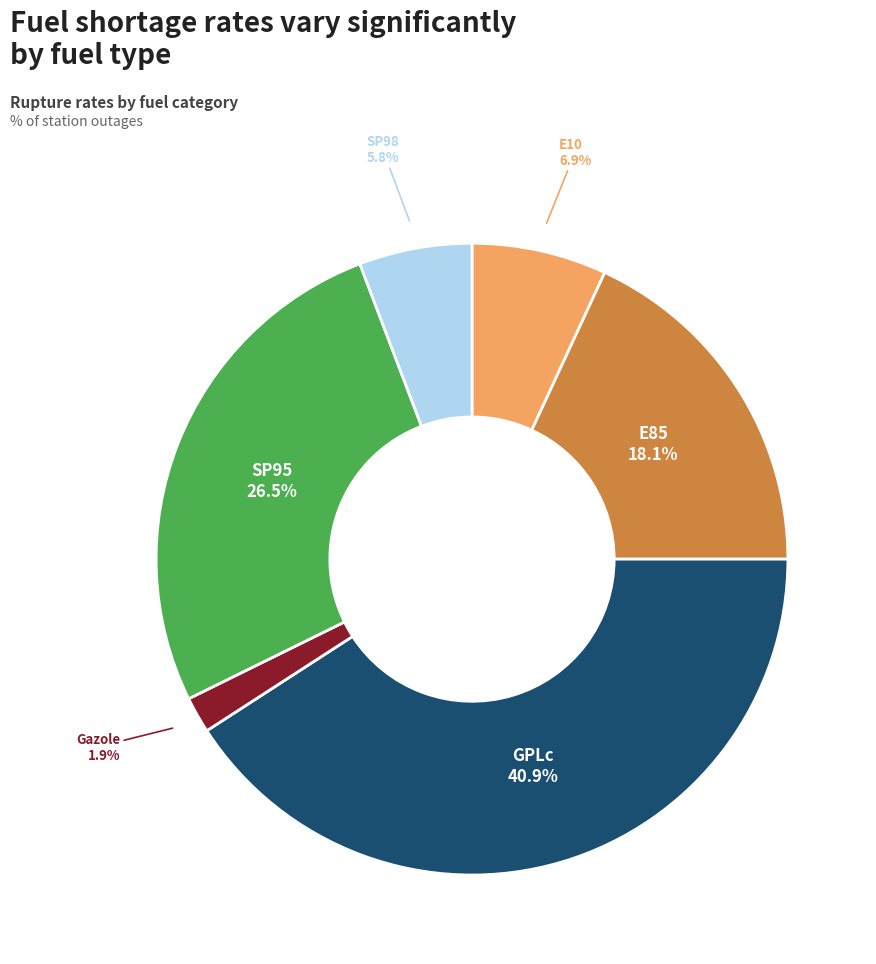

Is there any slice that represents more than half of the pie?

No